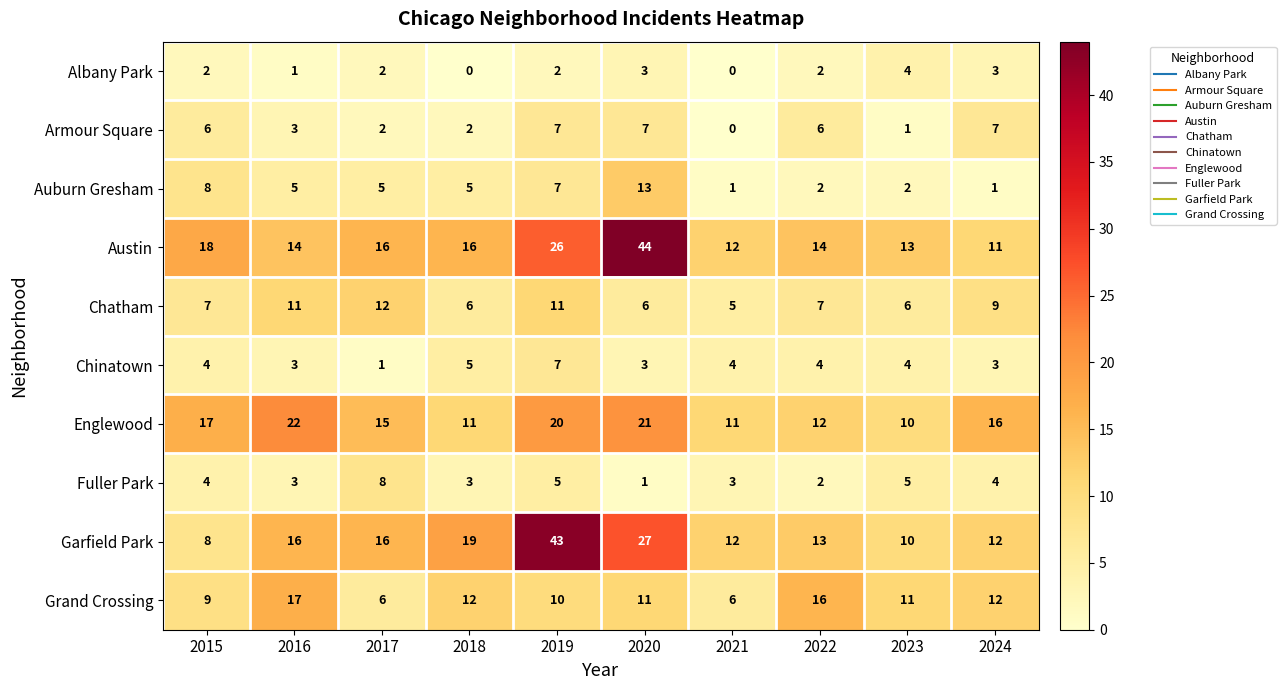

Where is Austin nearest to the value 27?

2019